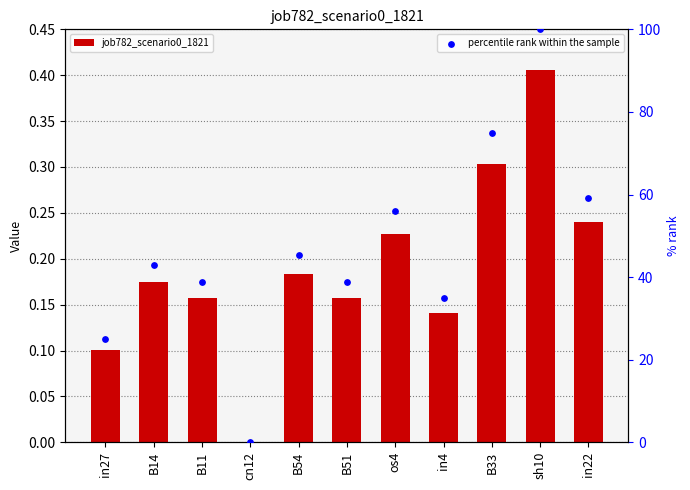

What is the total value across all series at B51?

38.9